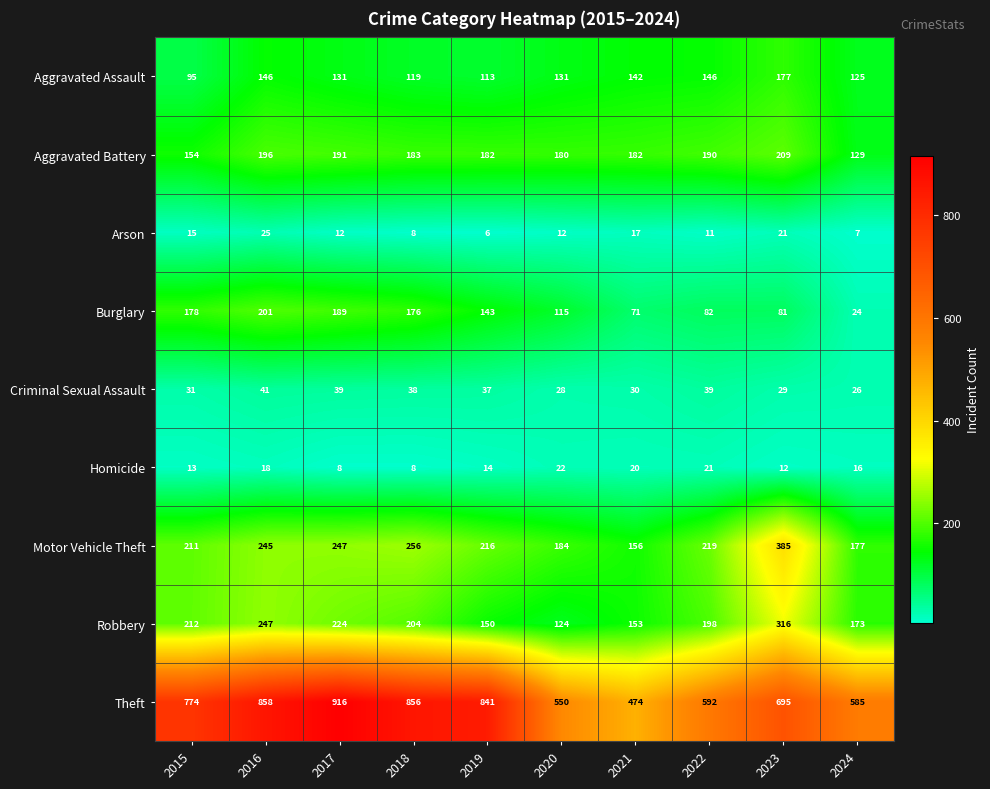

Is it true that Burglary equals 176 at 2018?

True